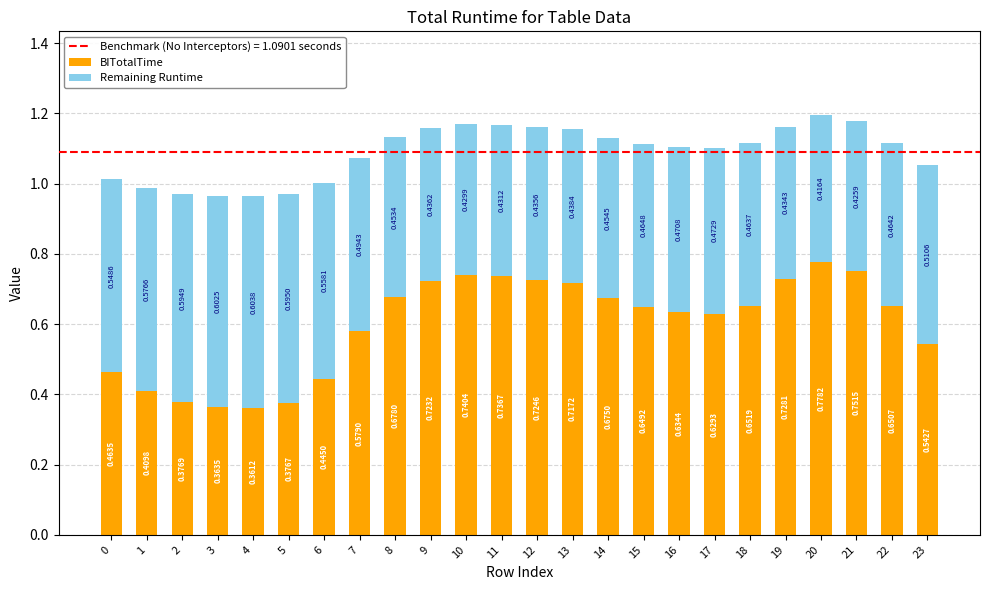

At which category is the sum across all series the highest?

20